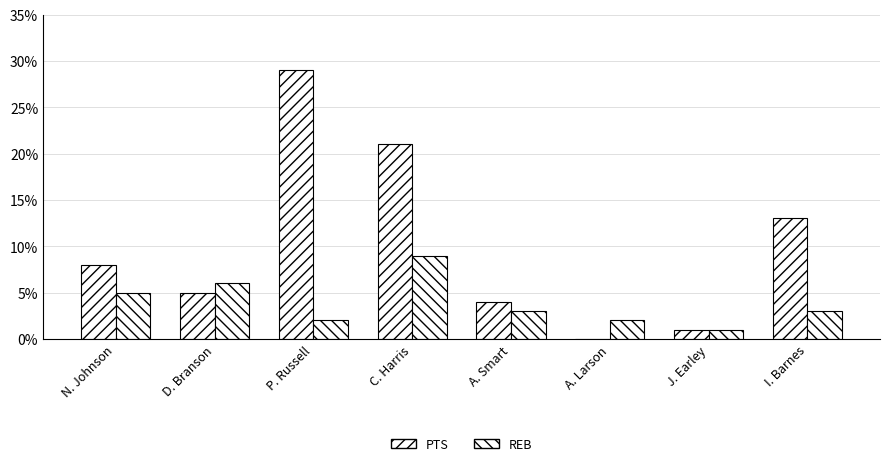

Reading left to right, list all the values displayed in this chart.

PTS: N. Johnson=8	D. Branson=5	P. Russell=29	C. Harris=21	A. Smart=4	A. Larson=0	J. Earley=1	I. Barnes=13
REB: N. Johnson=5	D. Branson=6	P. Russell=2	C. Harris=9	A. Smart=3	A. Larson=2	J. Earley=1	I. Barnes=3